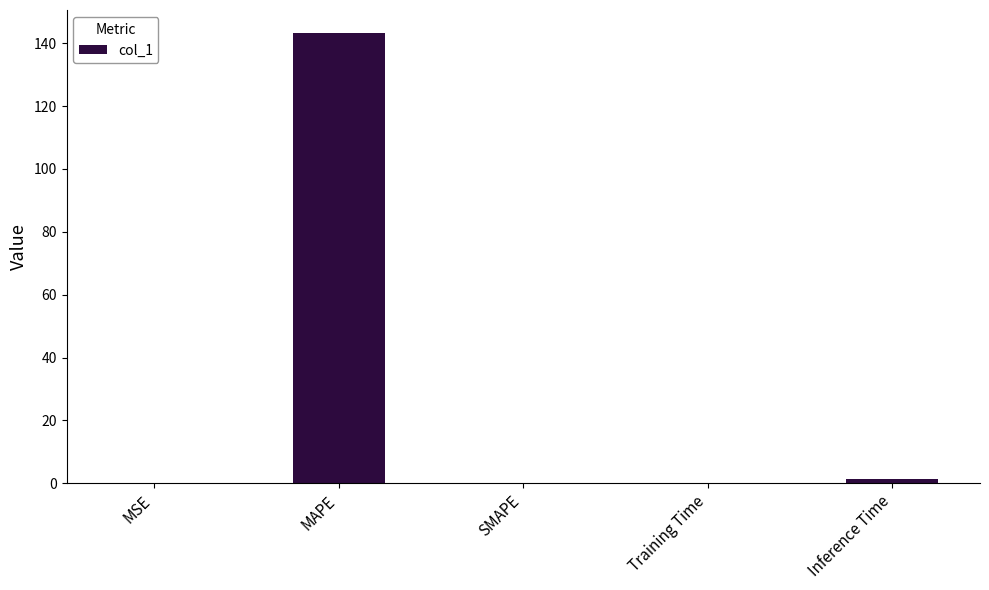

What is the average value?

29.0